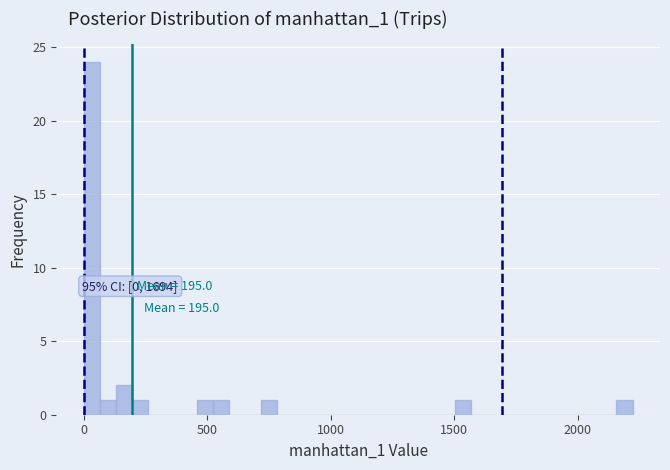

Read against the x-axis, roughly where is the centre of the tallest bar?

50